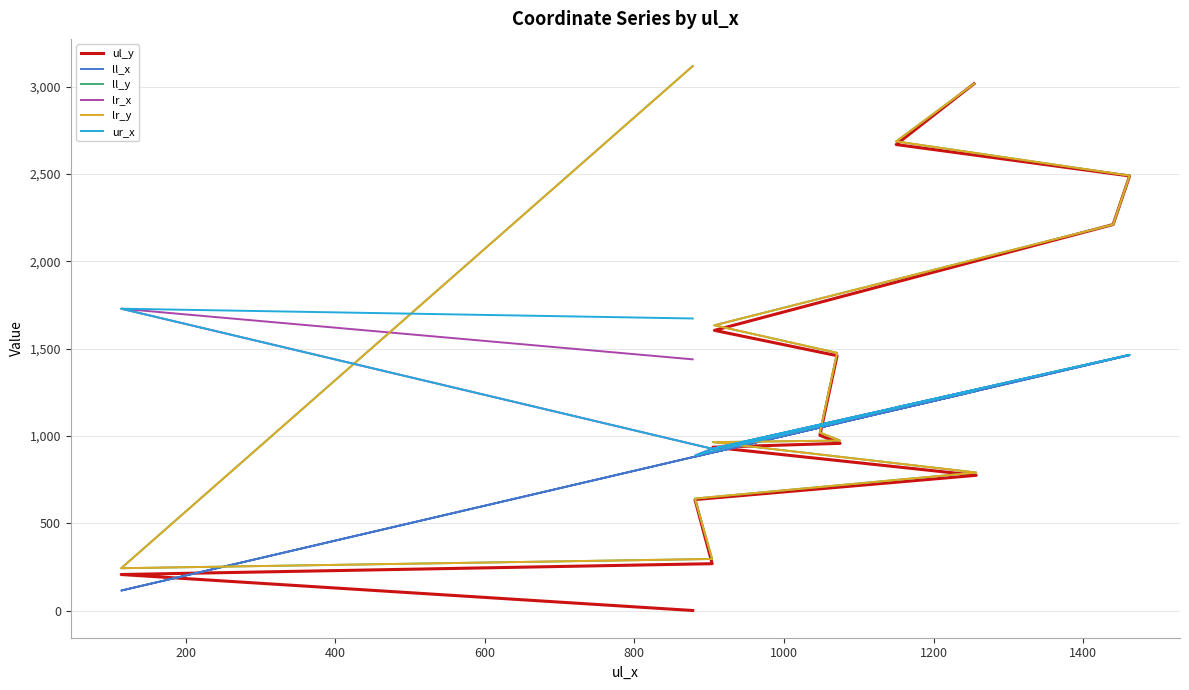

True or false: ll_y has more than 2 points higher than both neighbors.

False